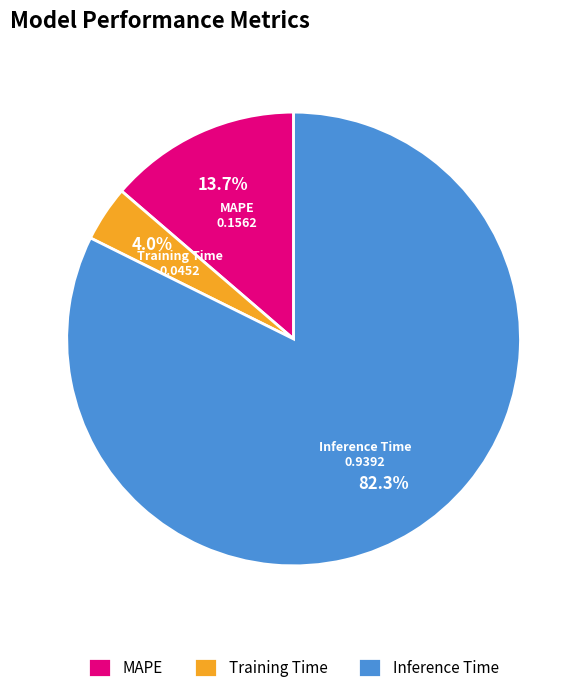

Is Training Time the majority of the pie?

No